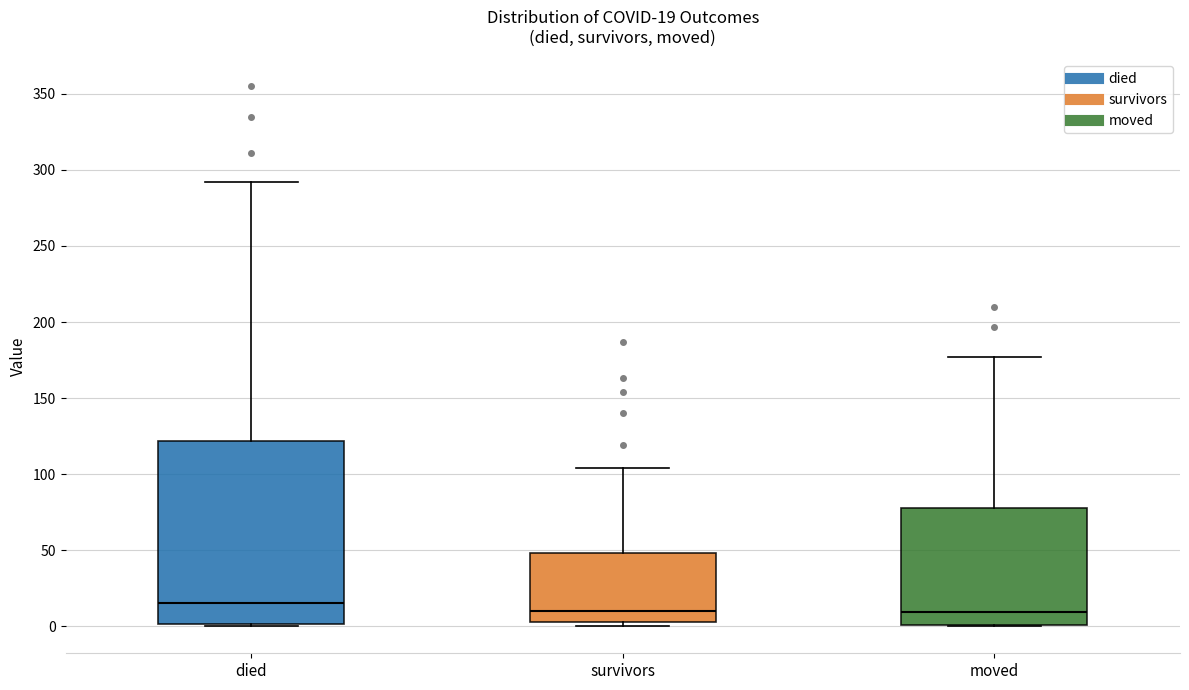

Which box's median line is the highest?

died